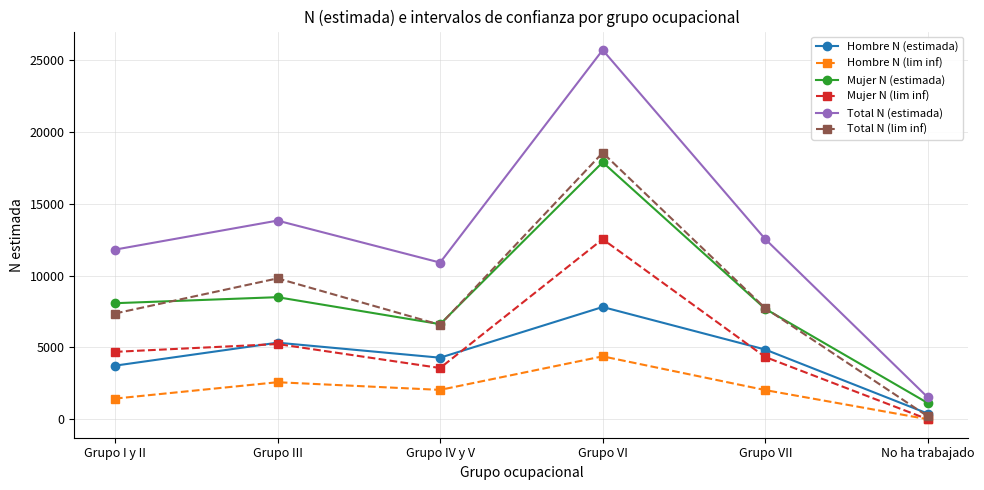

At which category does Mujer N (lim inf) reach its first local valley?

Grupo IV y V